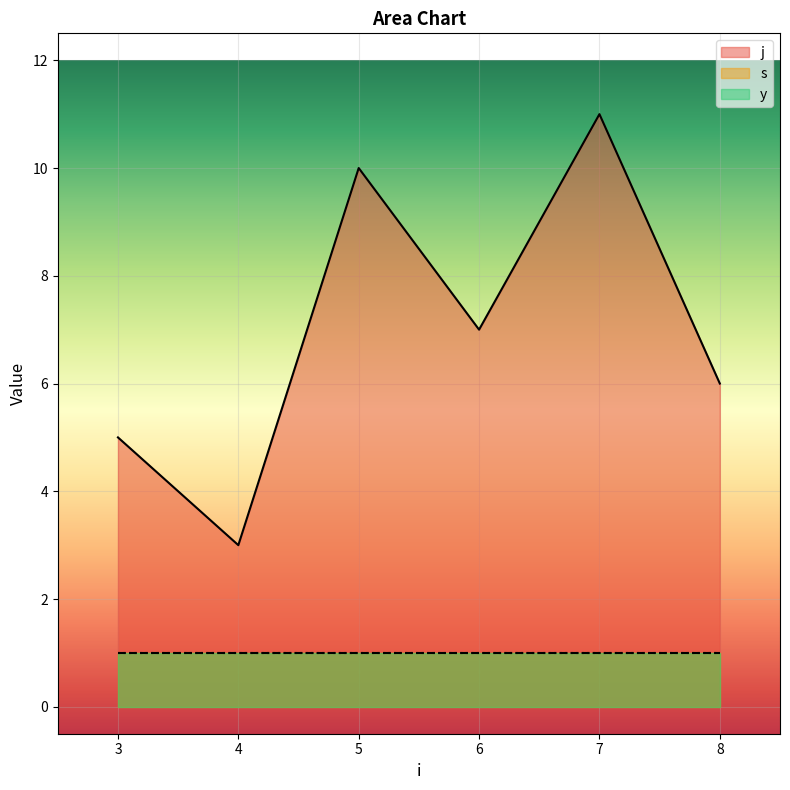

Read the y value at 3.

1